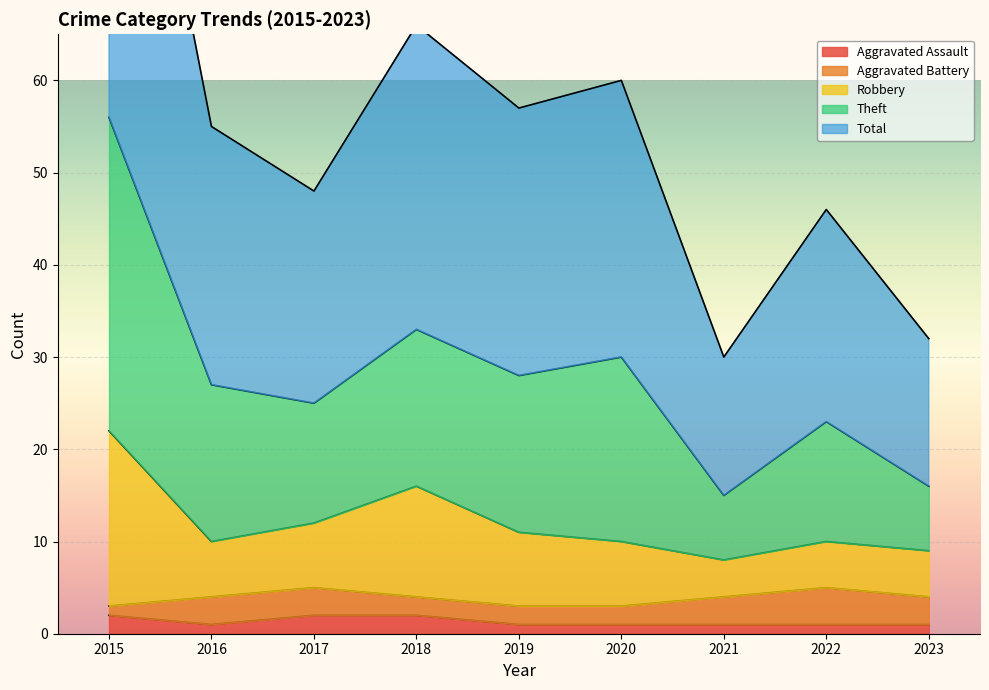

True or false: Robbery and Total cross at least once.

False